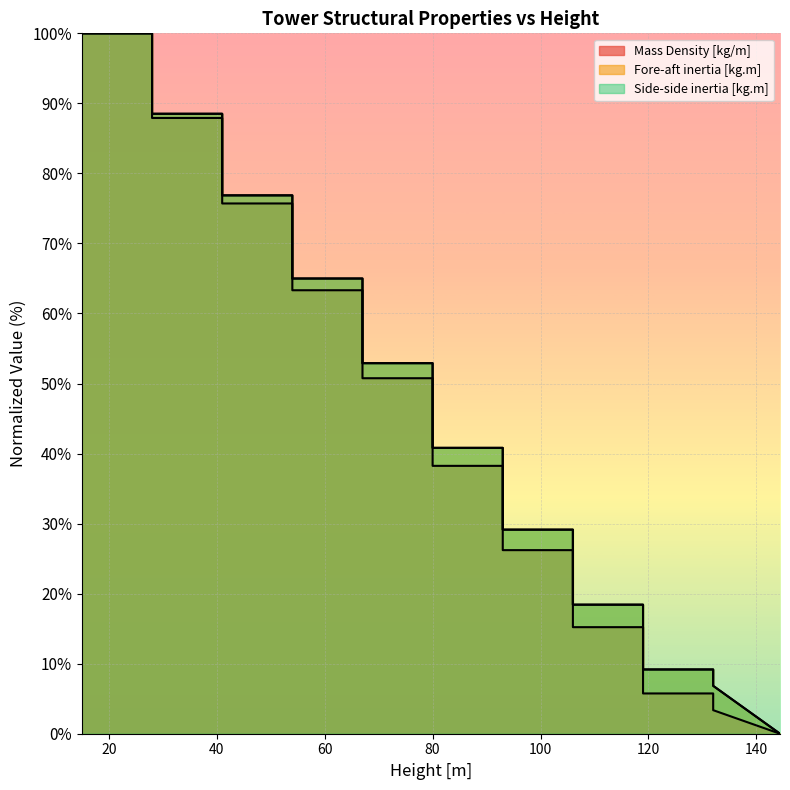

What is the spread (max minus min) of values at 28.001?

0.6